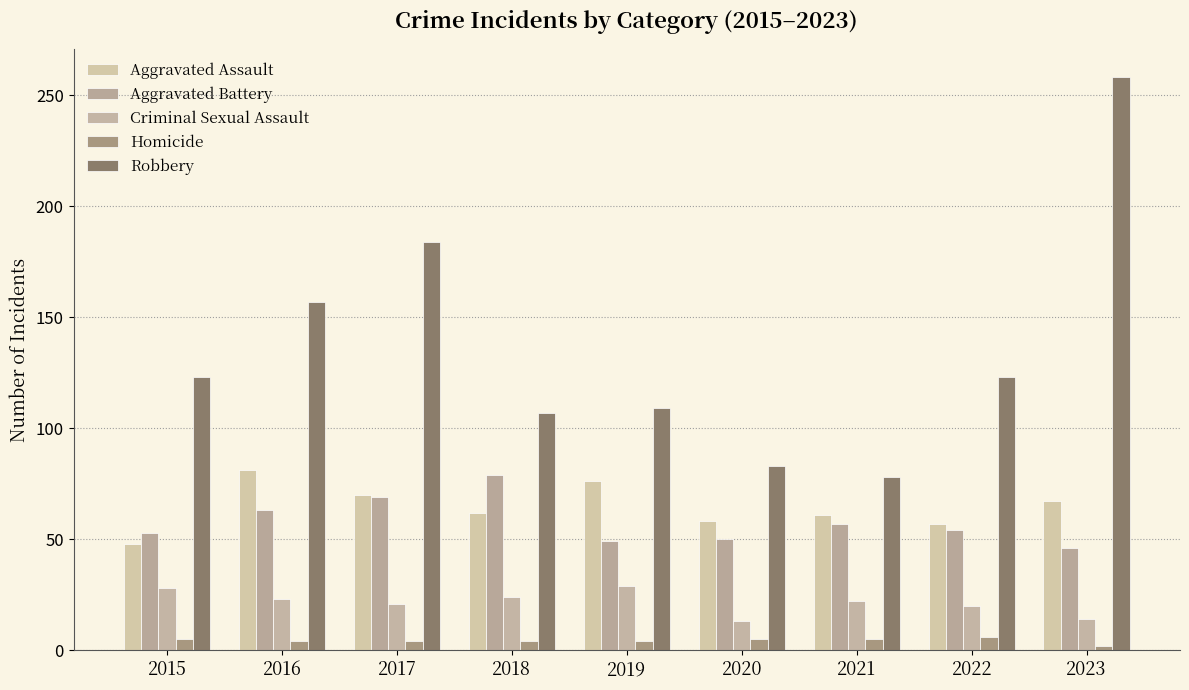

How many data points does each series have?

9